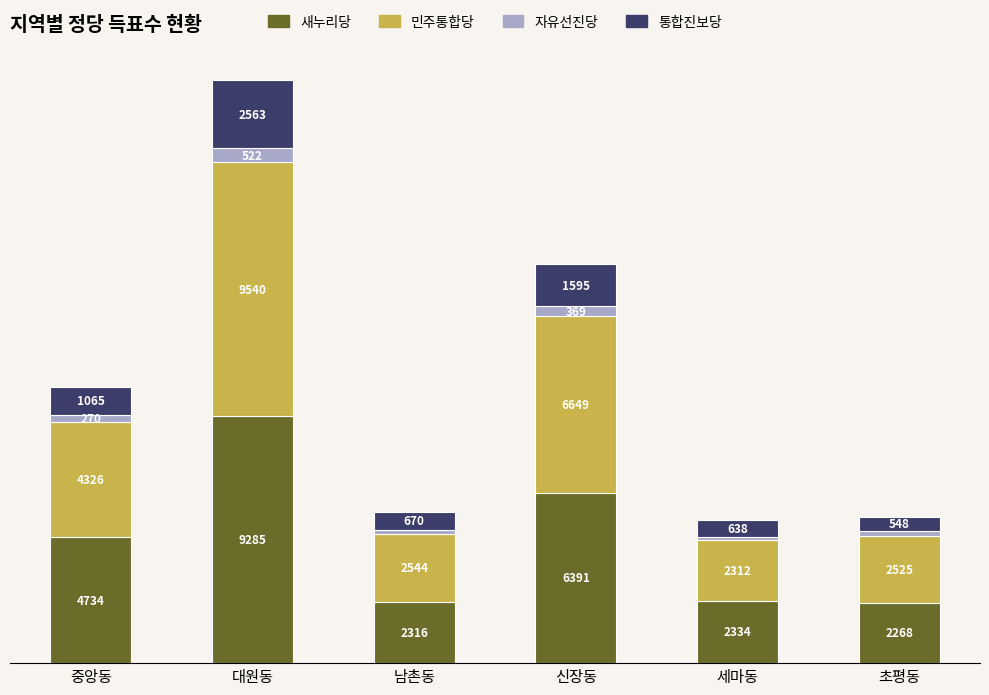

Which category has the highest value in the 새누리당 series?

대원동